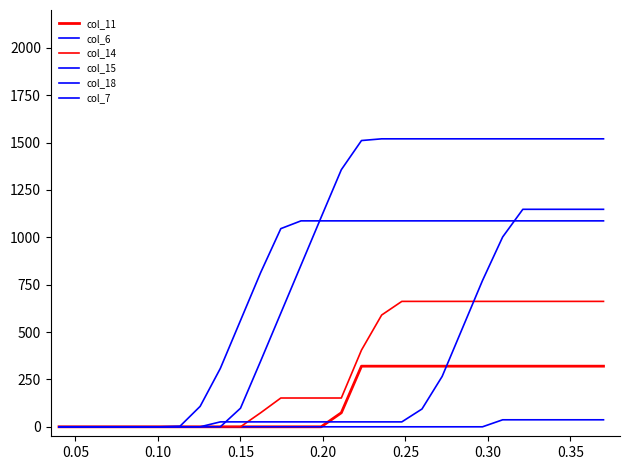

Does the chart display data point markers on the line(s)?

No